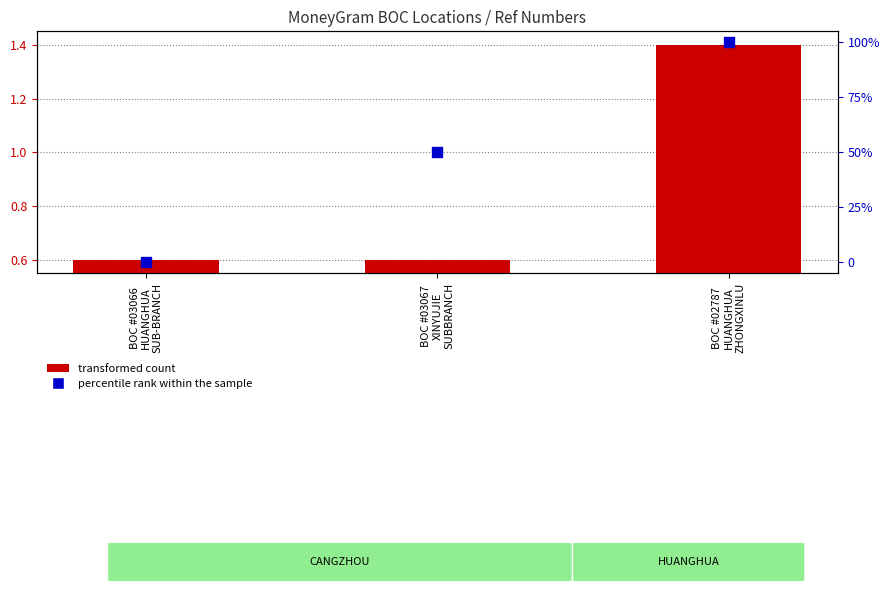

Which series contains the lowest Y value?

percentile rank within the sample